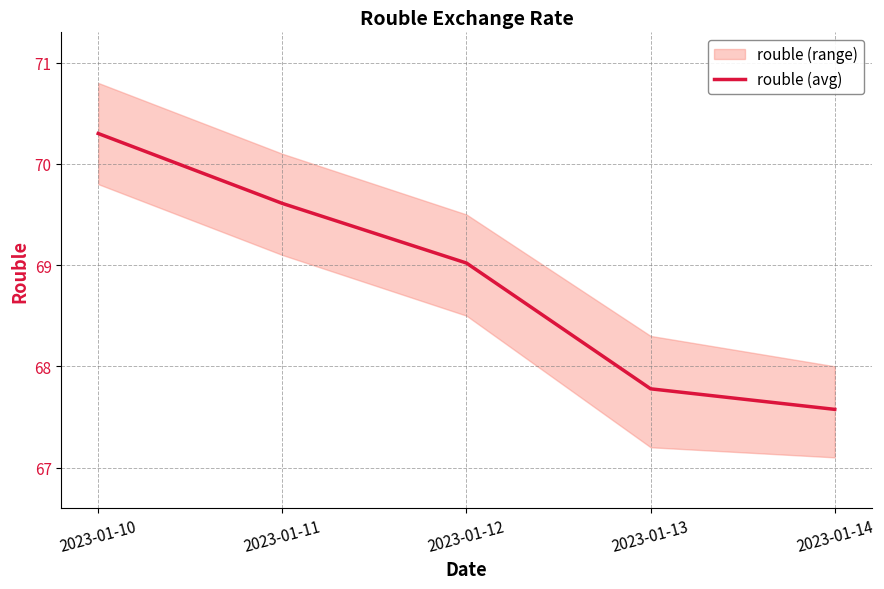

Reading right to left, what are all the values shown in this chart?

67.6	67.8	69.0	69.6	70.3